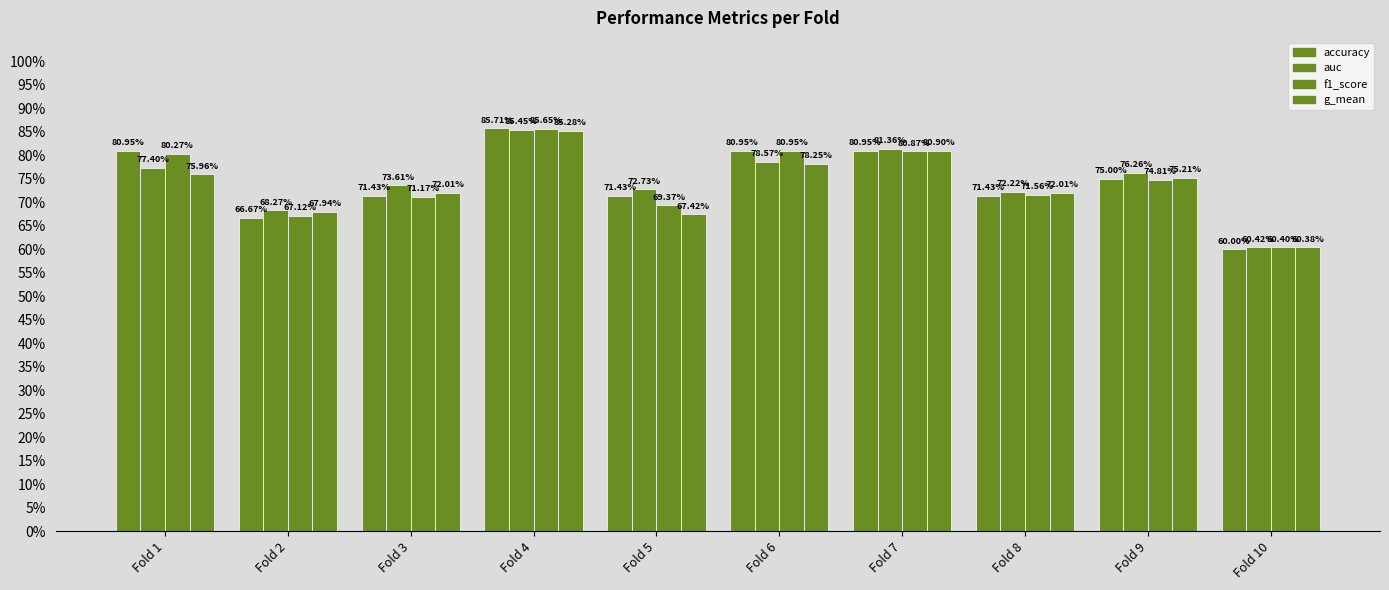

The g_mean series shows 1.1 at Fold 1. True or false?

False